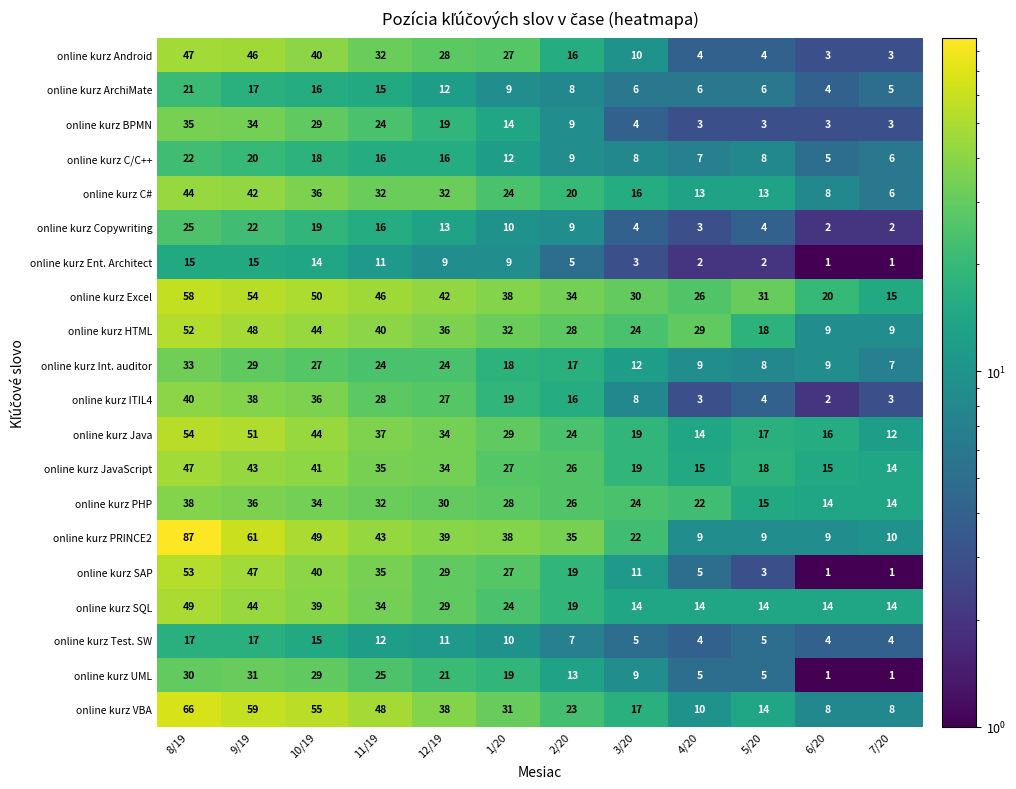

What is the difference between the maximum and minimum values in the online kurz Ent. Architect series?

14